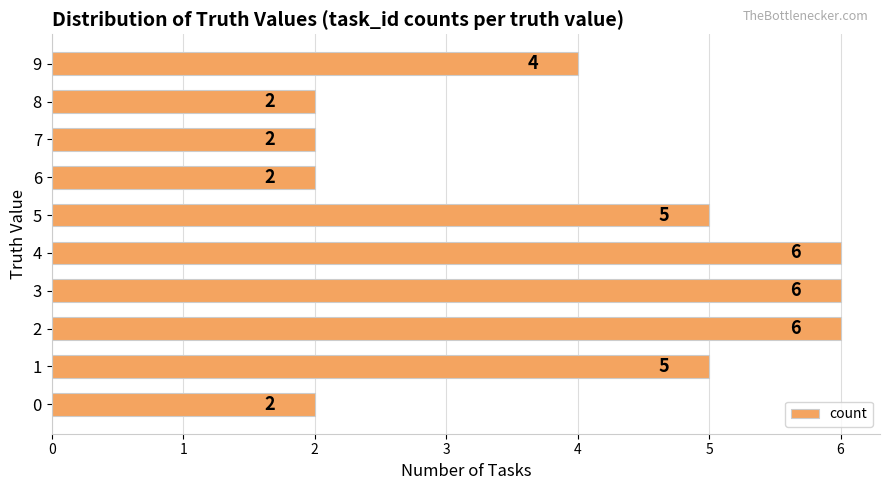

Count the values in the range 2 to 6.

10